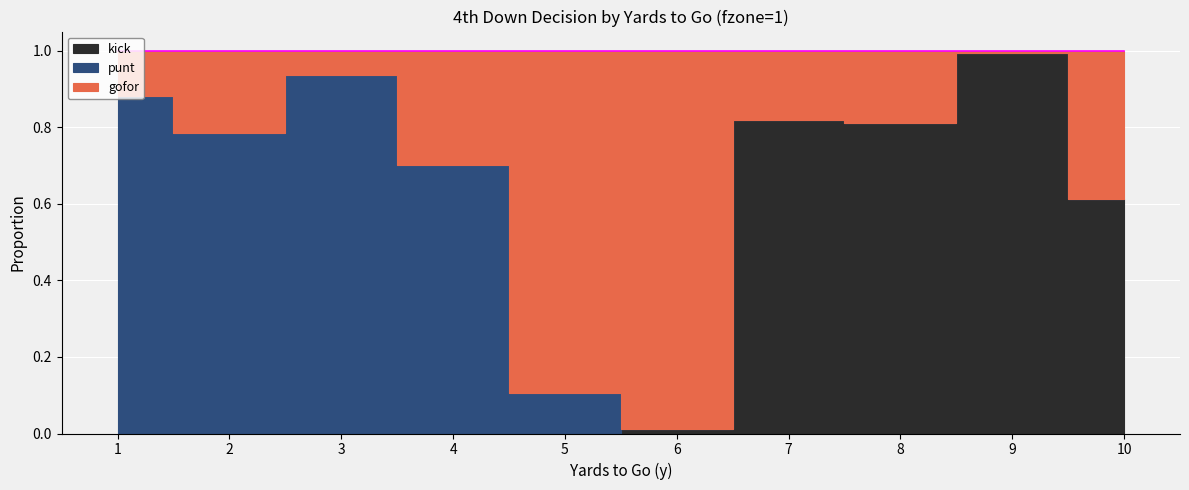

The kick series shows 0.4 at 1. True or false?

False